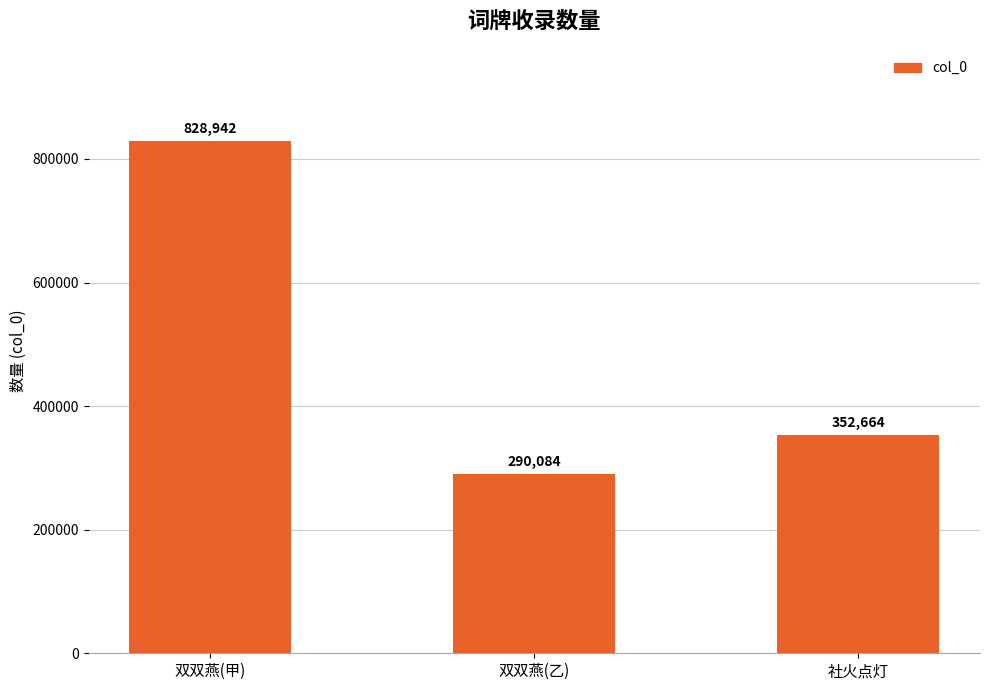

At which label is the value closest to 559513?

社火点灯